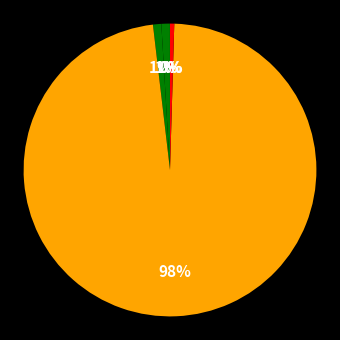

Which category has the biggest portion of the pie?

Training Time